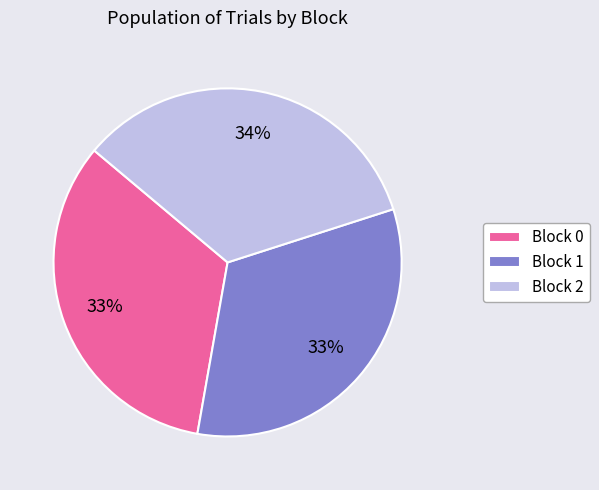

To the nearest percent, what portion does Block 2 represent?

34%